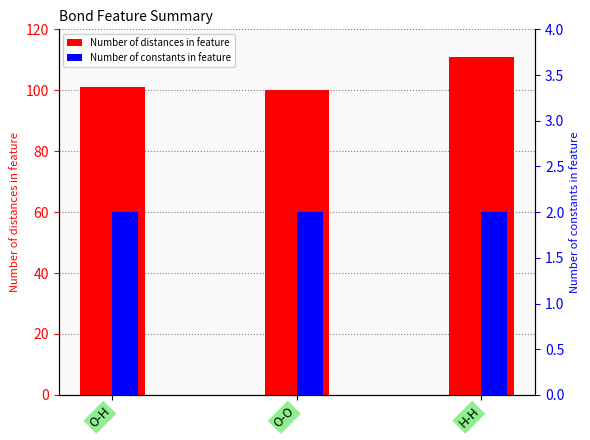

At H-H, list the series in order from largest to smallest.

Number of distances in feature, Number of constants in feature